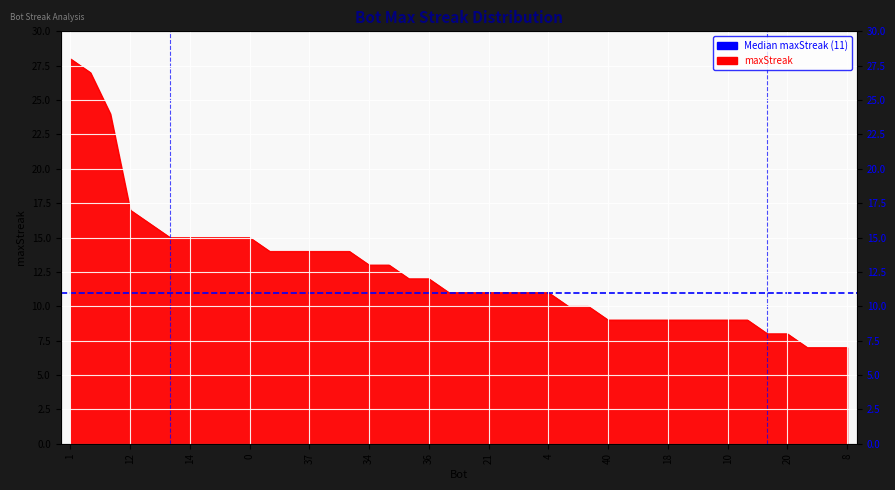

Reading right to left, what are all the values shown in this chart?

7	7	7	8	8	9	9	9	9	9	9	9	9	10	10	11	11	11	11	11	11	12	12	13	13	14	14	14	14	14	15	15	15	15	15	16	17	24	27	28